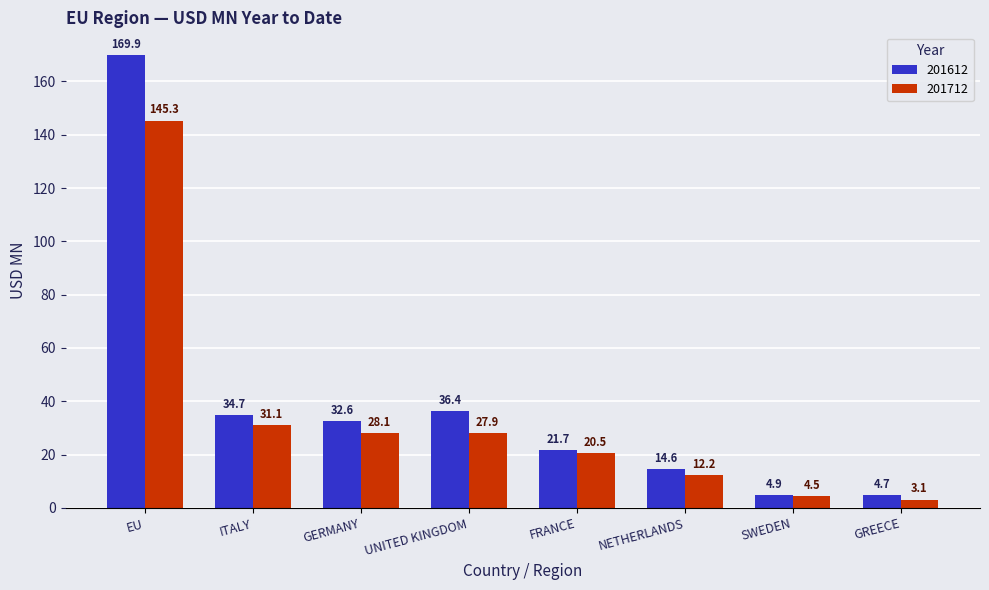

Rank the series at NETHERLANDS from lowest to highest value.

201712, 201612